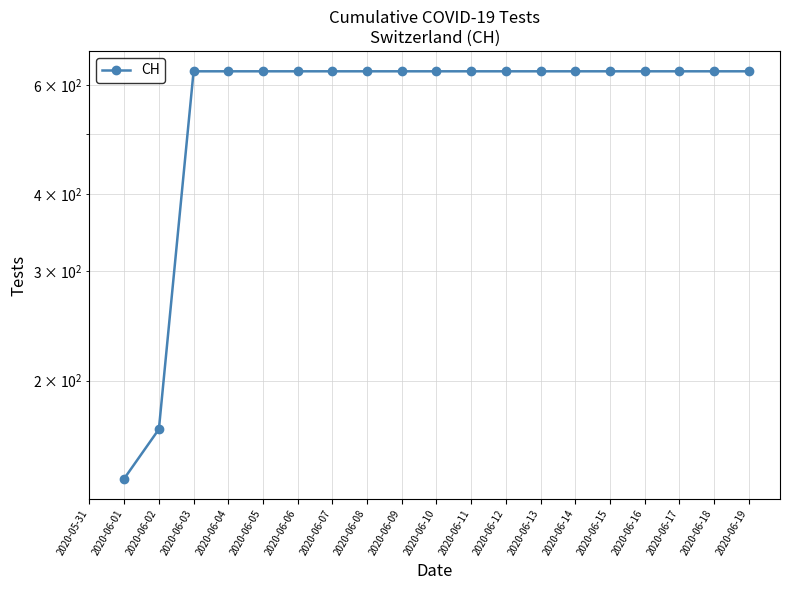

How many categories are shown in the chart?

20